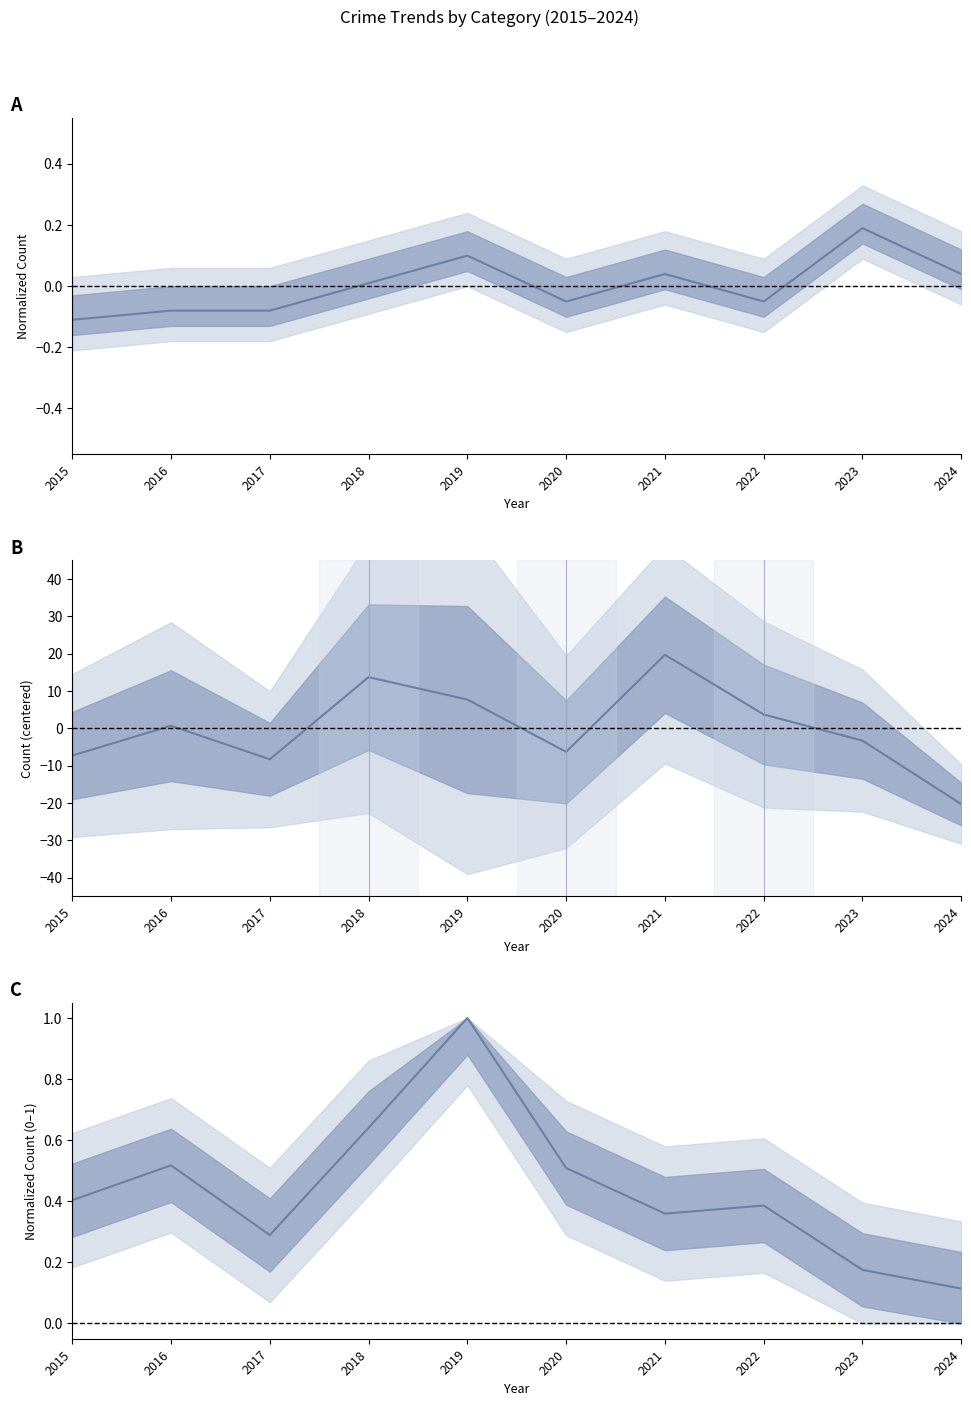

At which label does Robbery (centered) first exceed 0?

2016